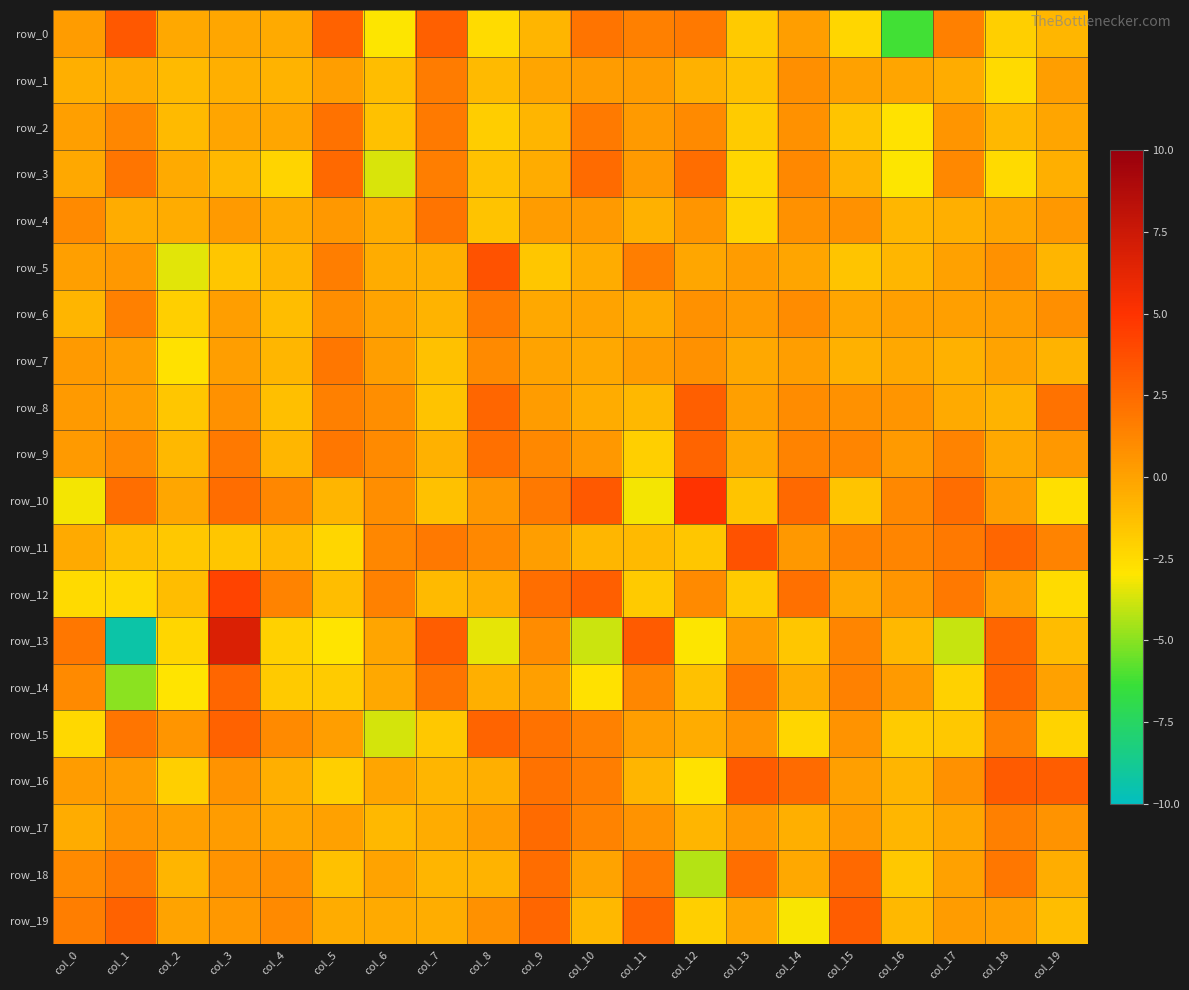

What is the sum of all row_2 values?

-3.2